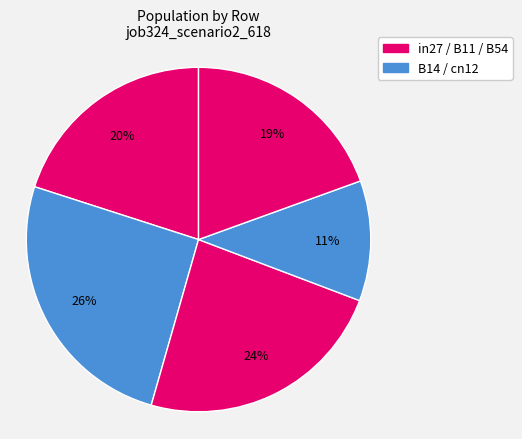

How many segments does this pie chart have?

5